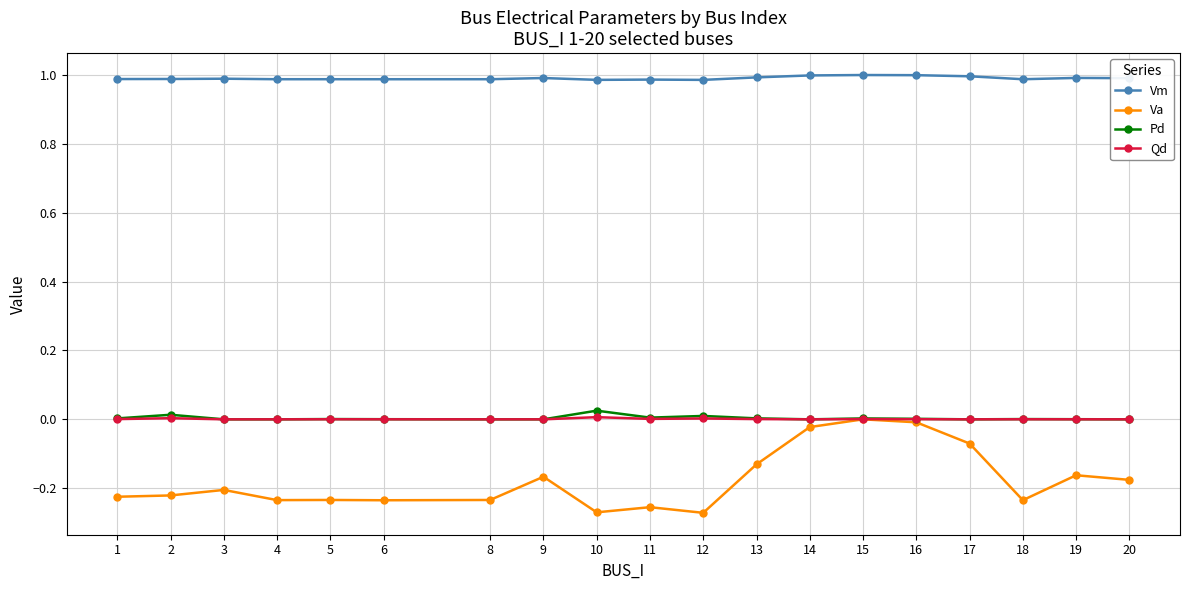

Is it true that Pd equals 0.0 at 2?

True